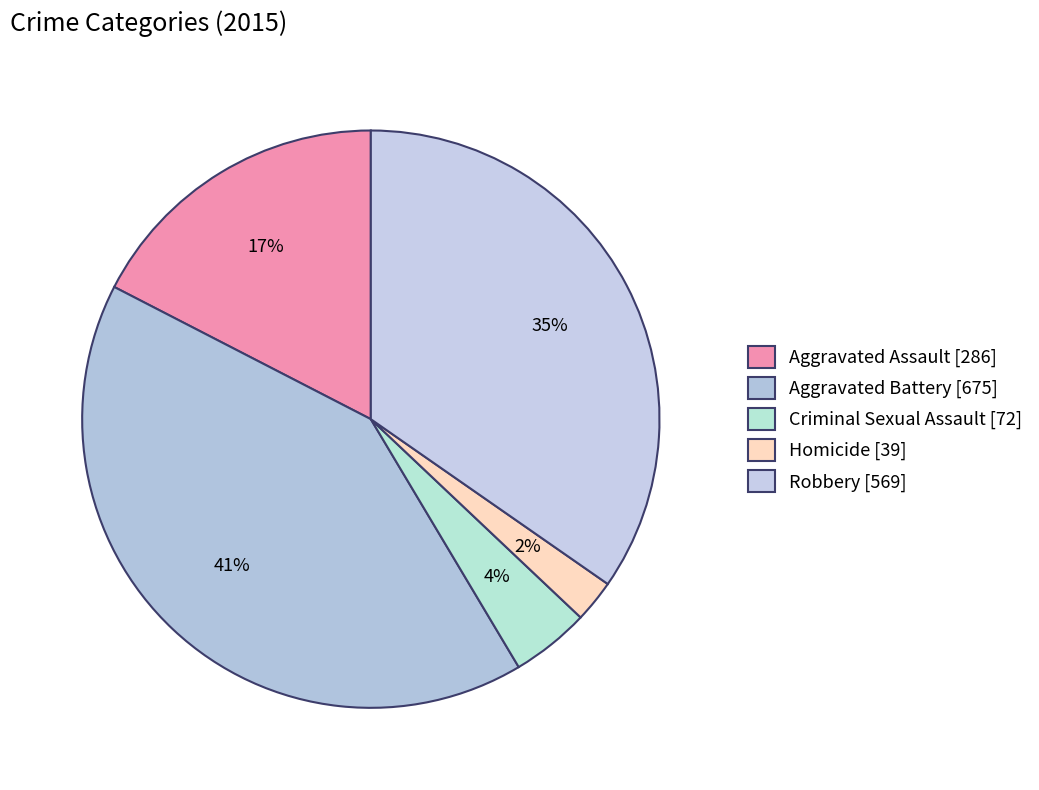

The Aggravated Assault slice represents 17% of the pie. True or false?

True